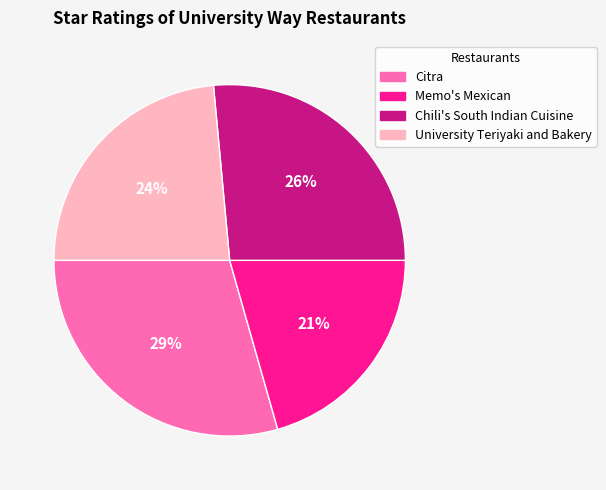

To the nearest percent, what portion does Memo's Mexican represent?

21%